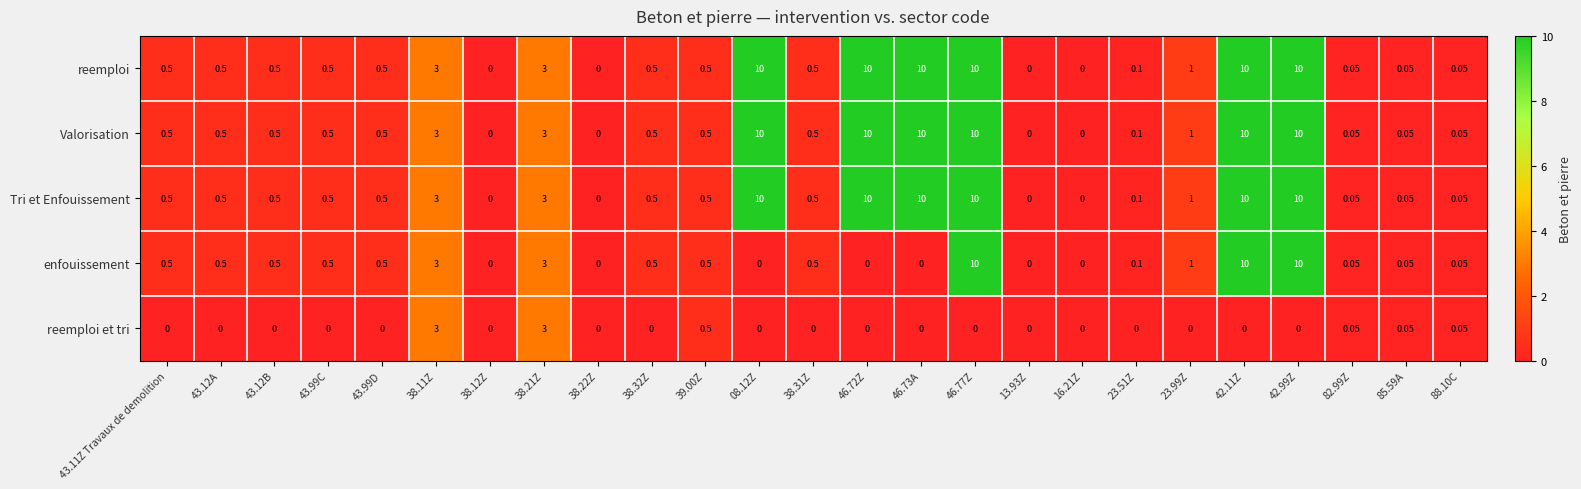

Is the value of reemploi et tri at 43.99C greater than the value of reemploi at 38.11Z?

No